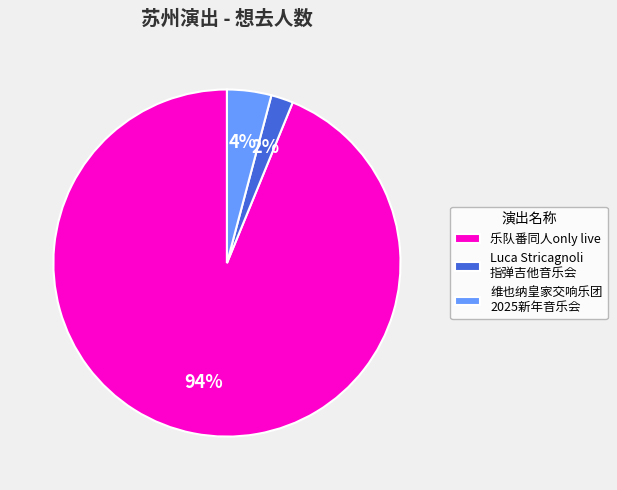

Which slice represents more than half of the pie?

乐队番同人only live